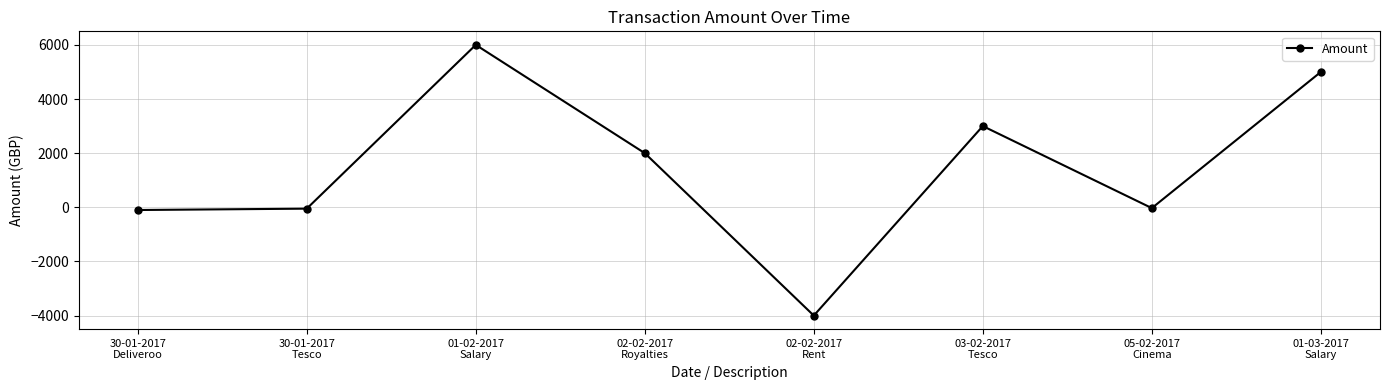

What is the minimum value shown in the chart?

-4000